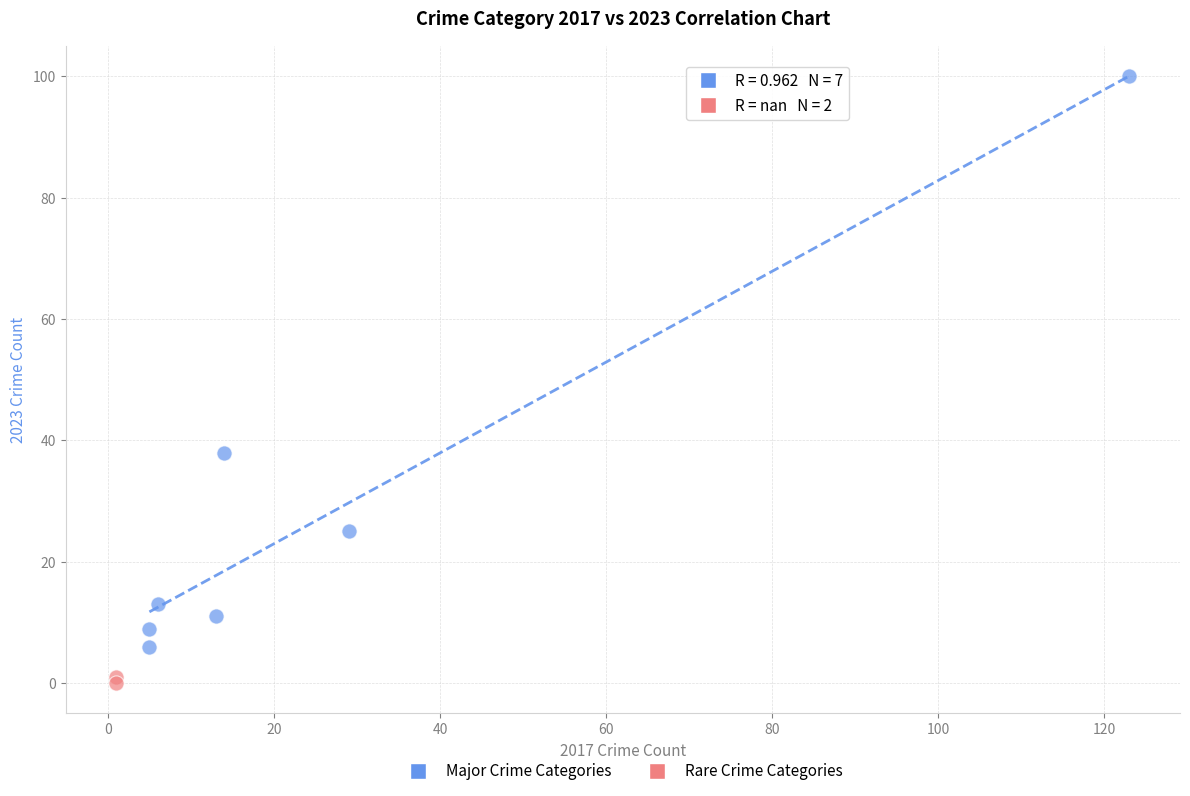

What are all the series names shown in the legend?

Major Crime Categories, Rare Crime Categories